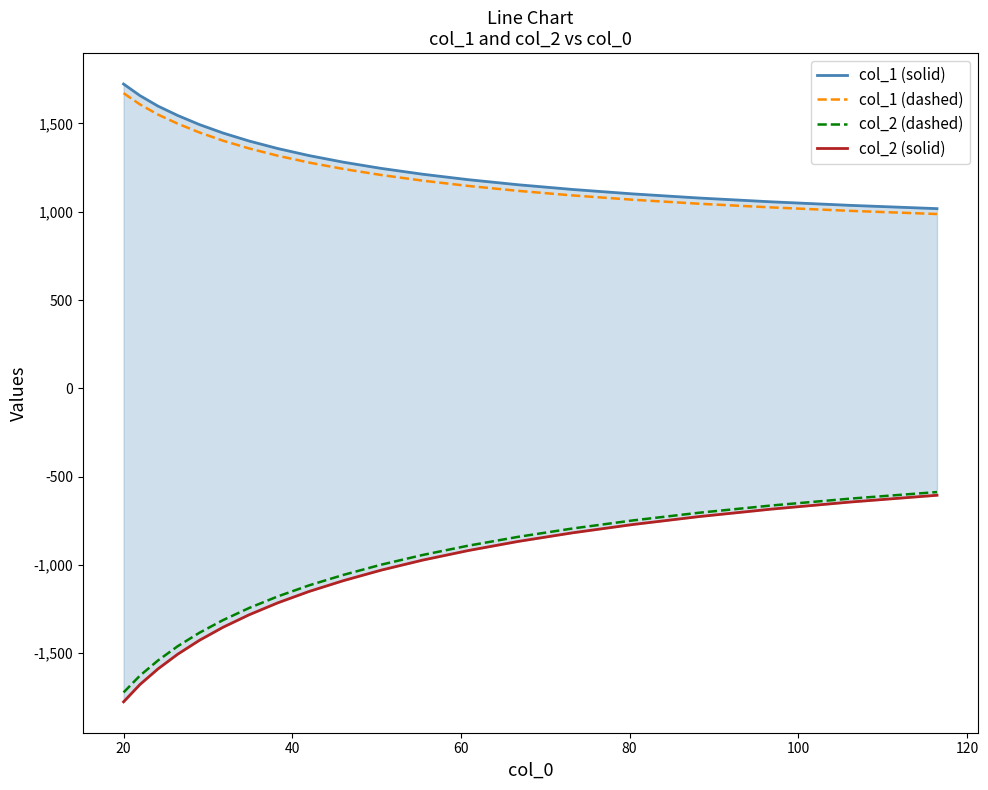

True or false: col_1 (dashed) and col_2 (dashed) cross at least once.

False